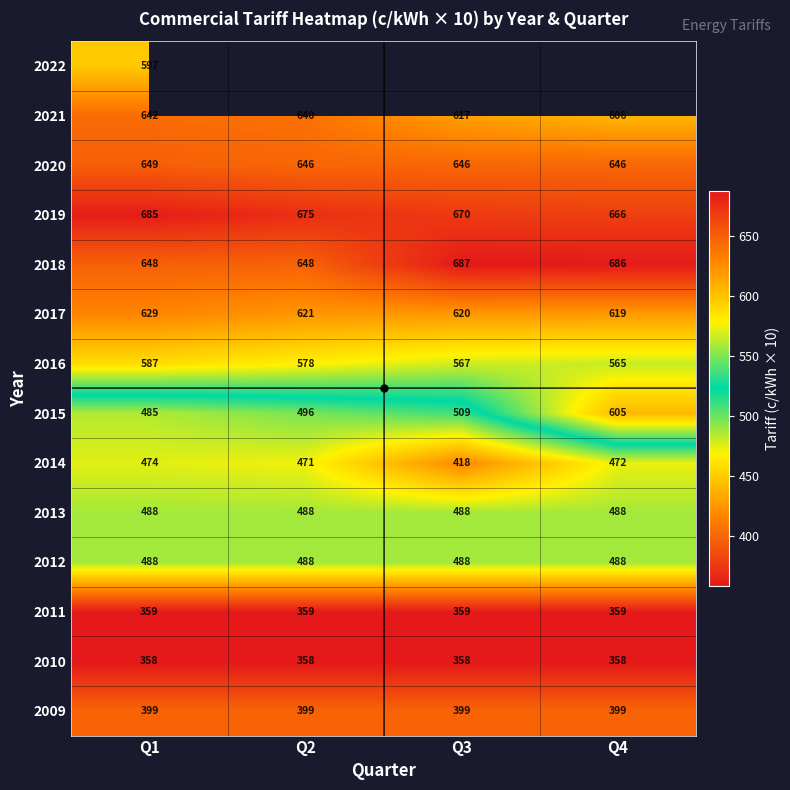

Which has a higher value, Q3 or Q2?

Q3